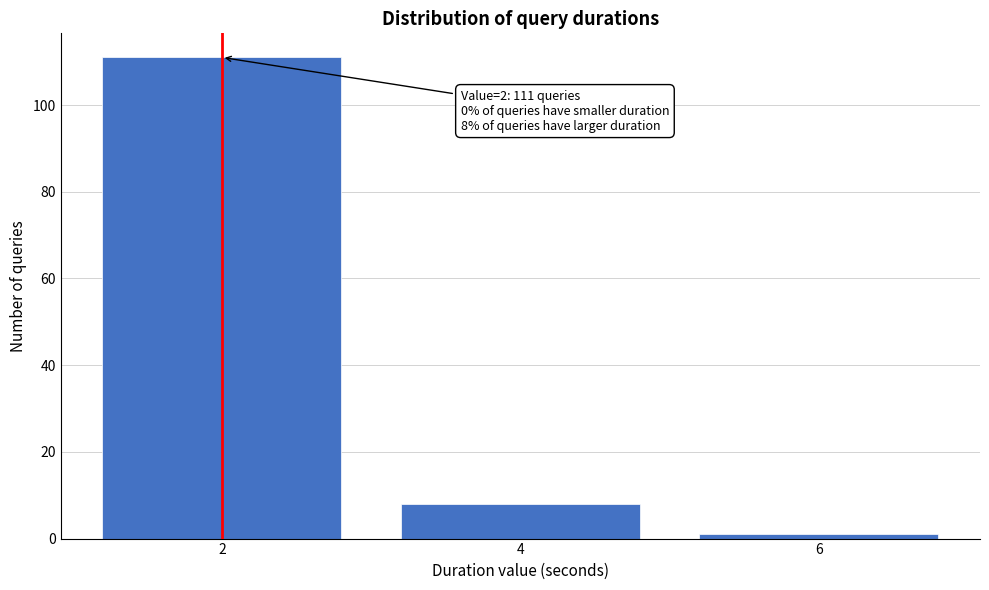

Reading right to left, list all the values displayed in this chart.

6=1	4=8	2=111